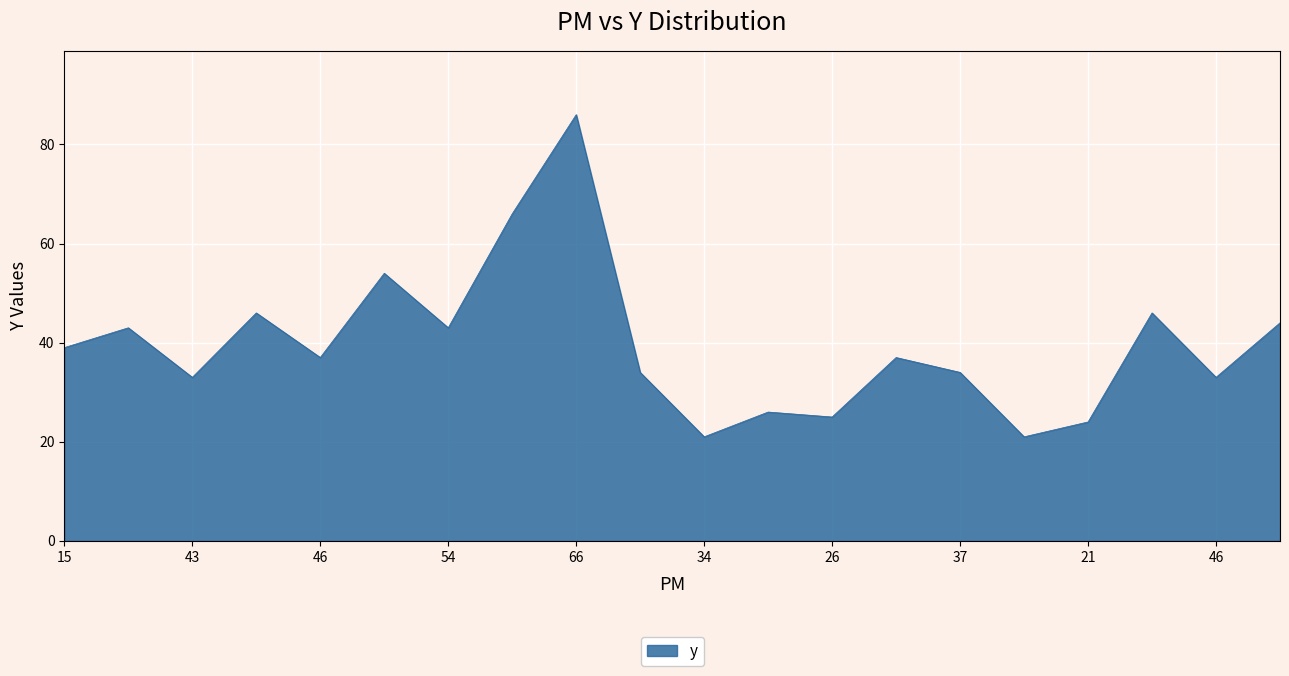

What is the difference between the maximum and minimum values?

65